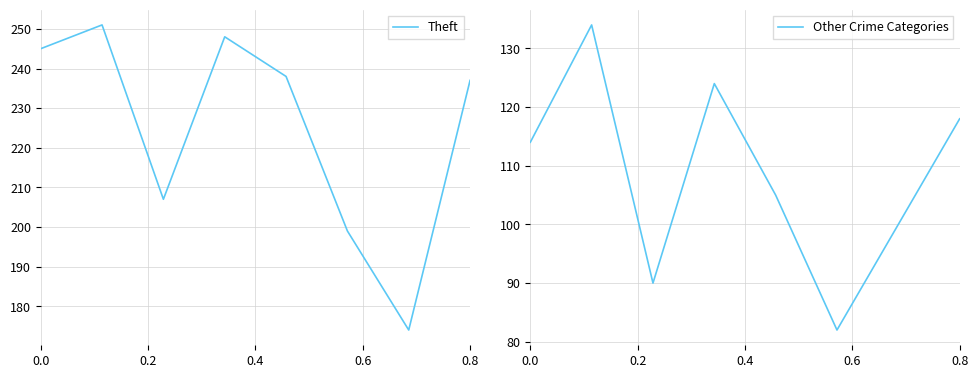

At how many categories does at least one series exceed 226?

5